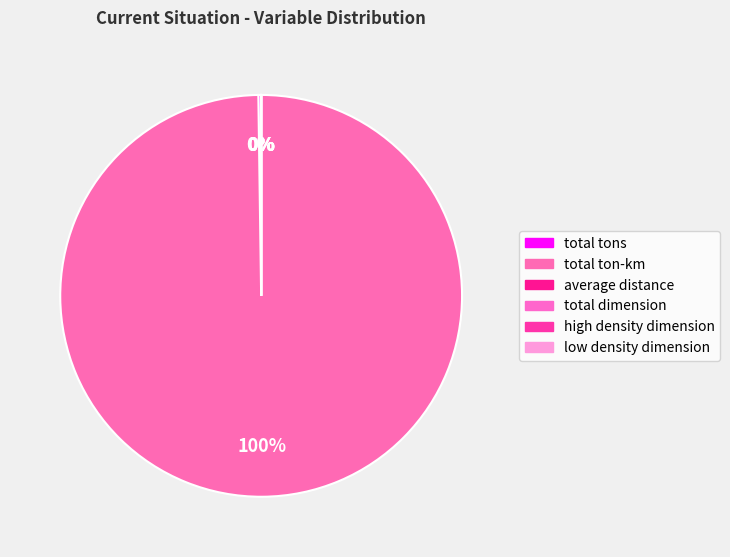

How much of the chart is everything except high density dimension?

100.0%